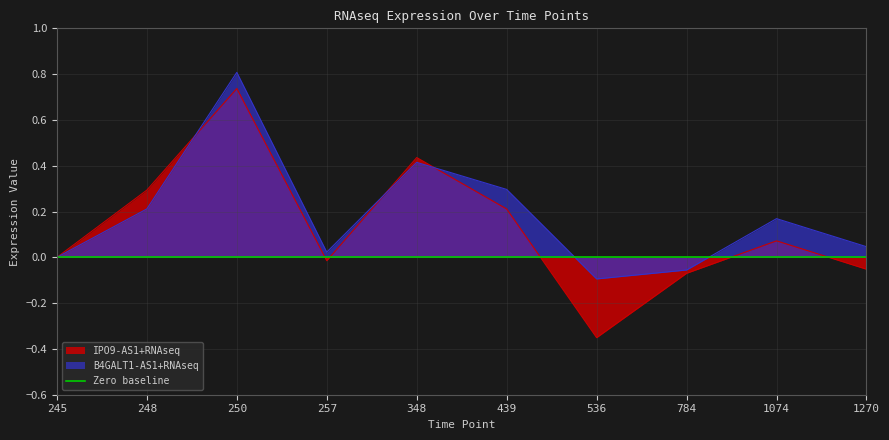

What is the minimum value shown in the chart?

-0.4